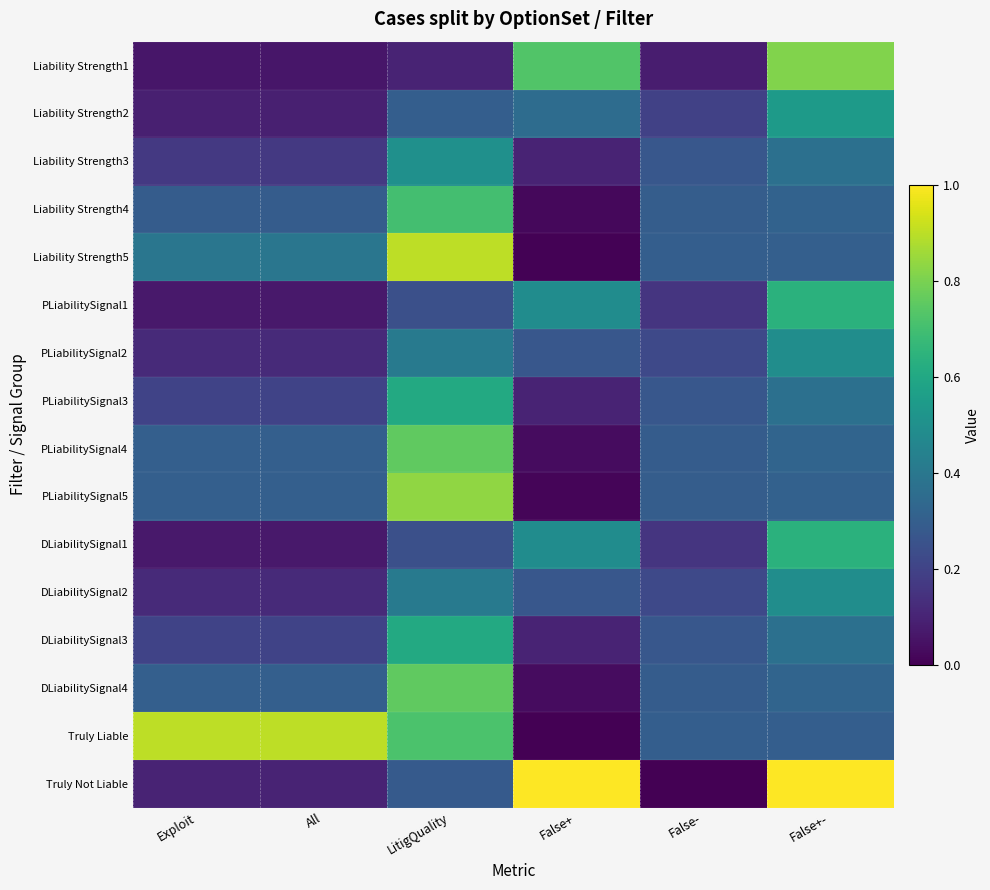

Rank the series by their maximum value, from lowest to highest.

DLiabilitySignal2, PLiabilitySignal2, Liability Strength3, Liability Strength2, PLiabilitySignal3, DLiabilitySignal3, DLiabilitySignal1, PLiabilitySignal1, Liability Strength4, DLiabilitySignal4, PLiabilitySignal4, Liability Strength1, PLiabilitySignal5, Liability Strength5, Truly Liable, Truly Not Liable